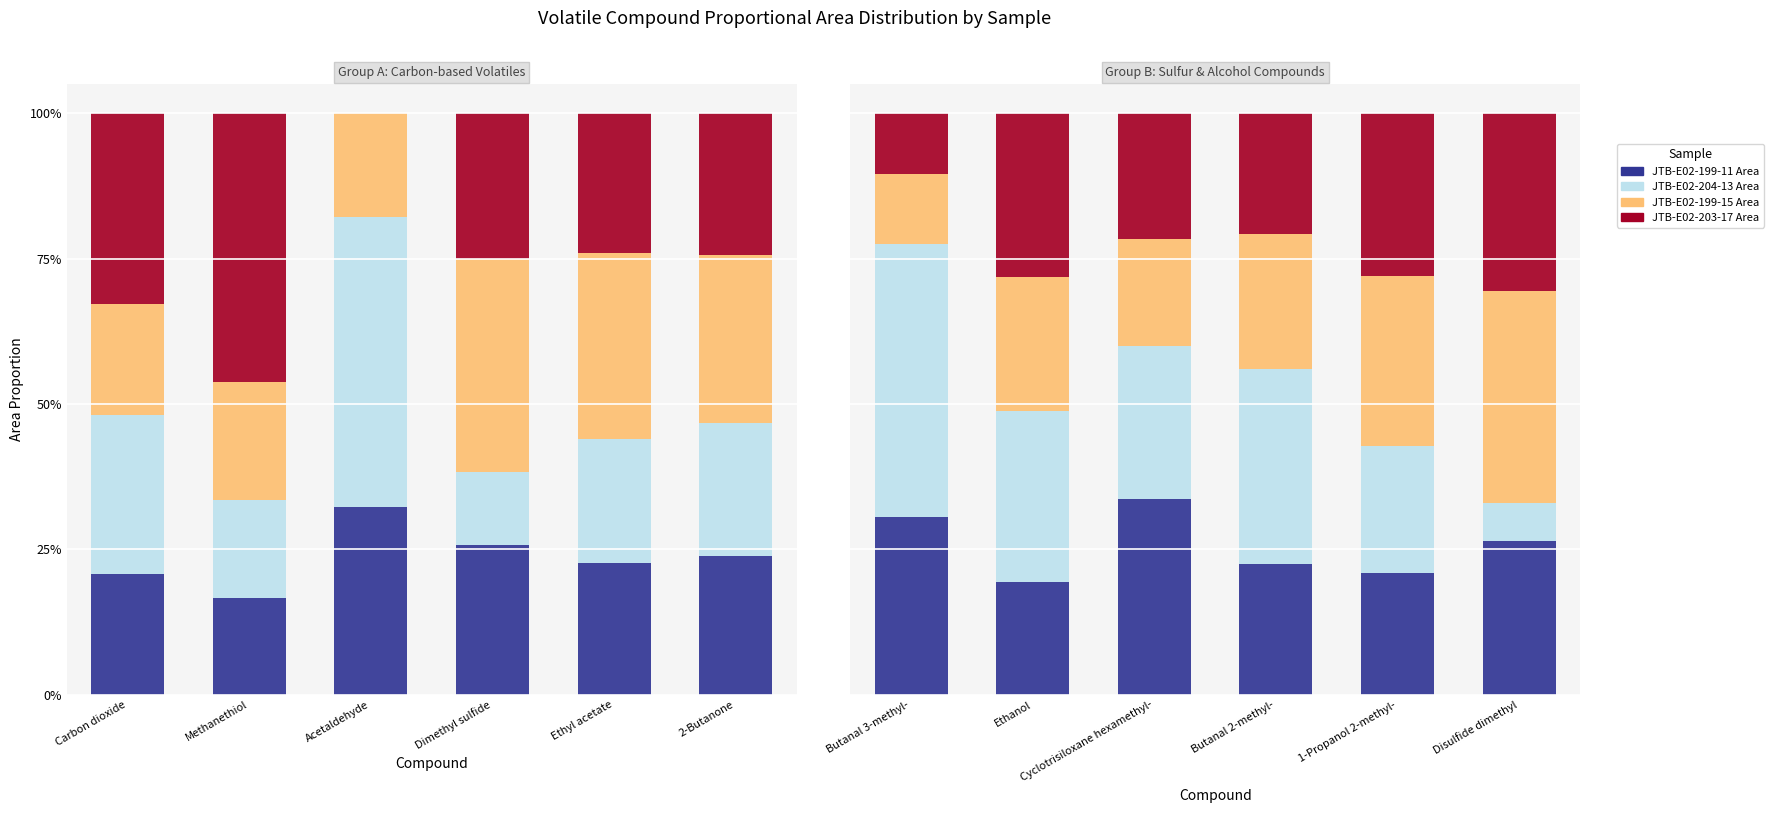

The value of JTB-E02-204-13 Area at 1-Propanol 2-methyl- is 21.8. True or false?

True